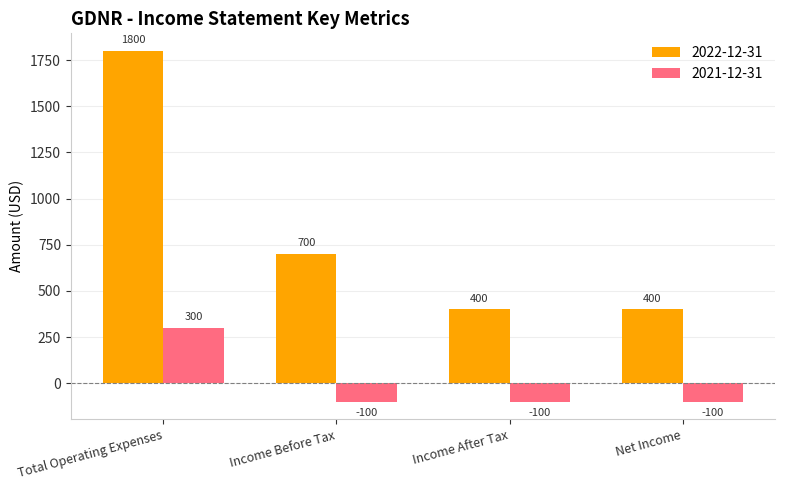

At which label does 2022-12-31 reach its peak?

Total Operating Expenses